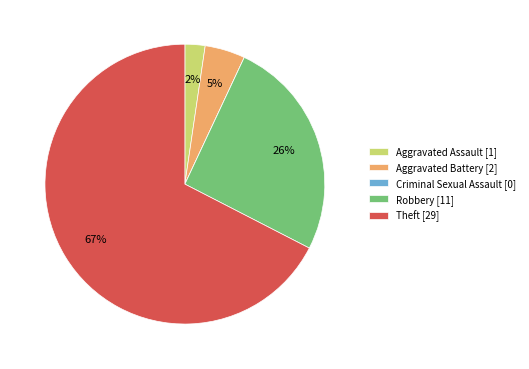

To the nearest percent, what is the difference between the largest and smallest slice percentages?

67%